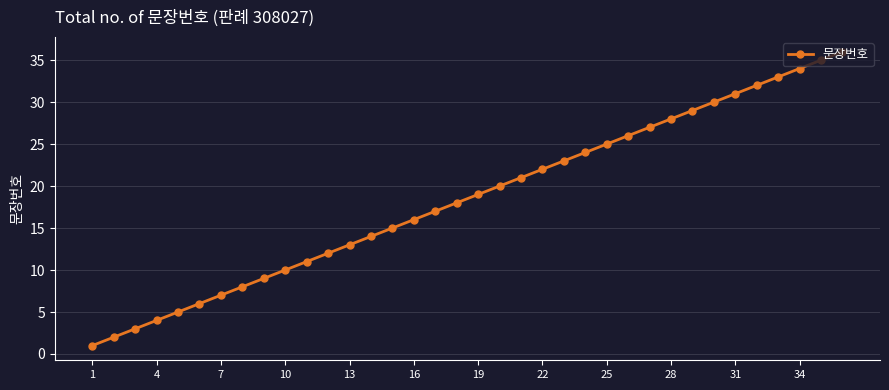

What is the maximum value shown in the chart?

36